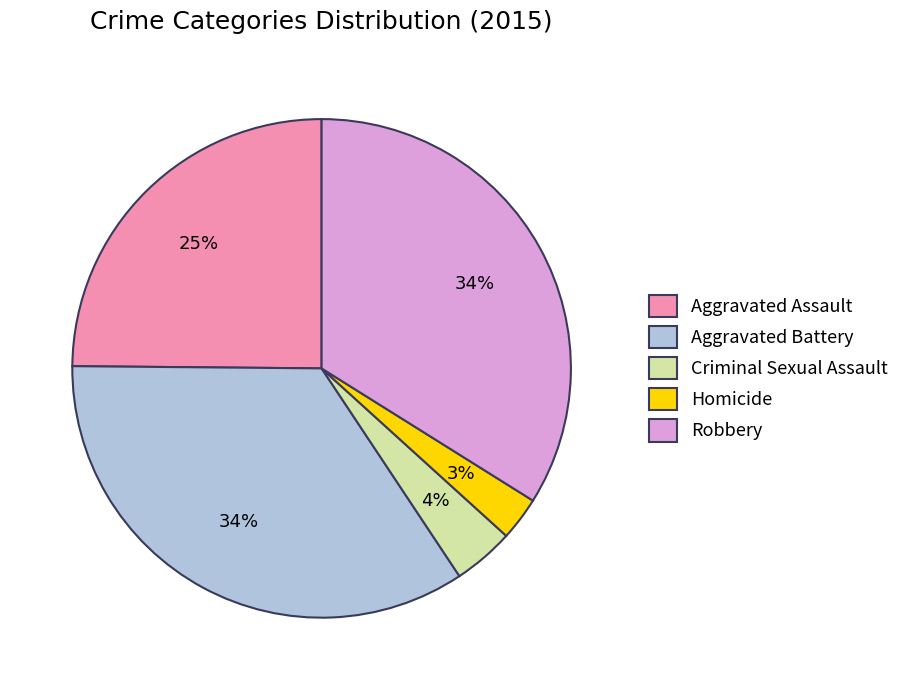

True or false: Aggravated Battery accounts for 34% of the total.

True